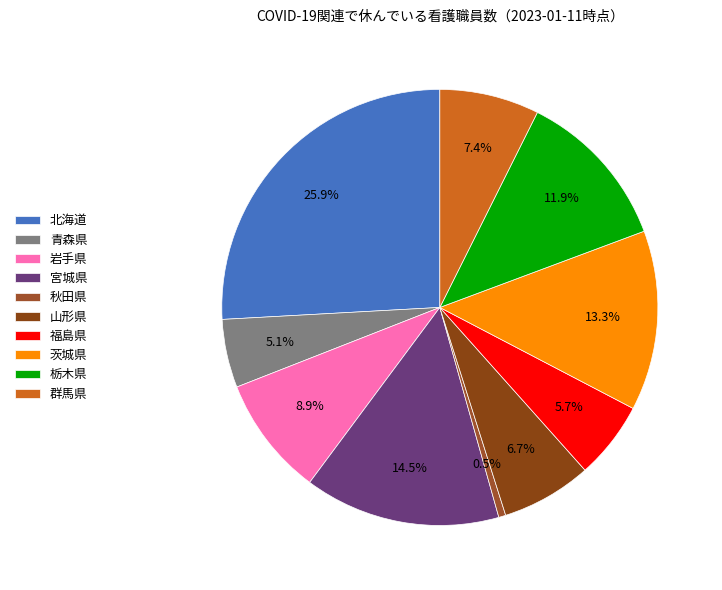

Rank the categories by value from highest to lowest.

北海道, 宮城県, 茨城県, 栃木県, 岩手県, 群馬県, 山形県, 福島県, 青森県, 秋田県